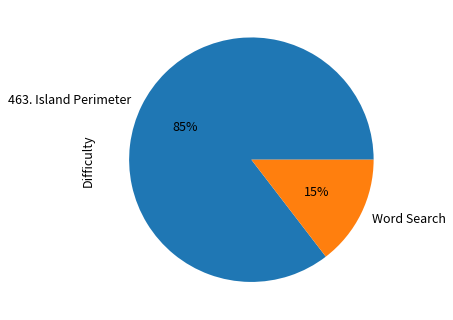

What is the ratio of the value at Word Search to the value at 463. Island Perimeter?

0.2